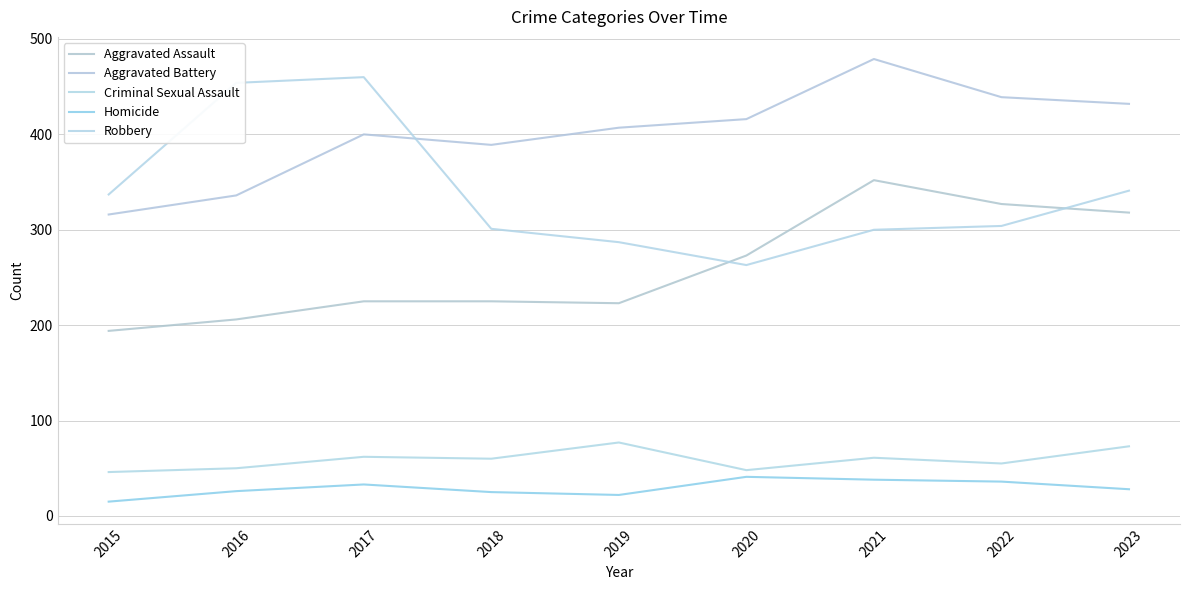

In Aggravated Assault, how many points are higher than both neighbors (excluding endpoints)?

1